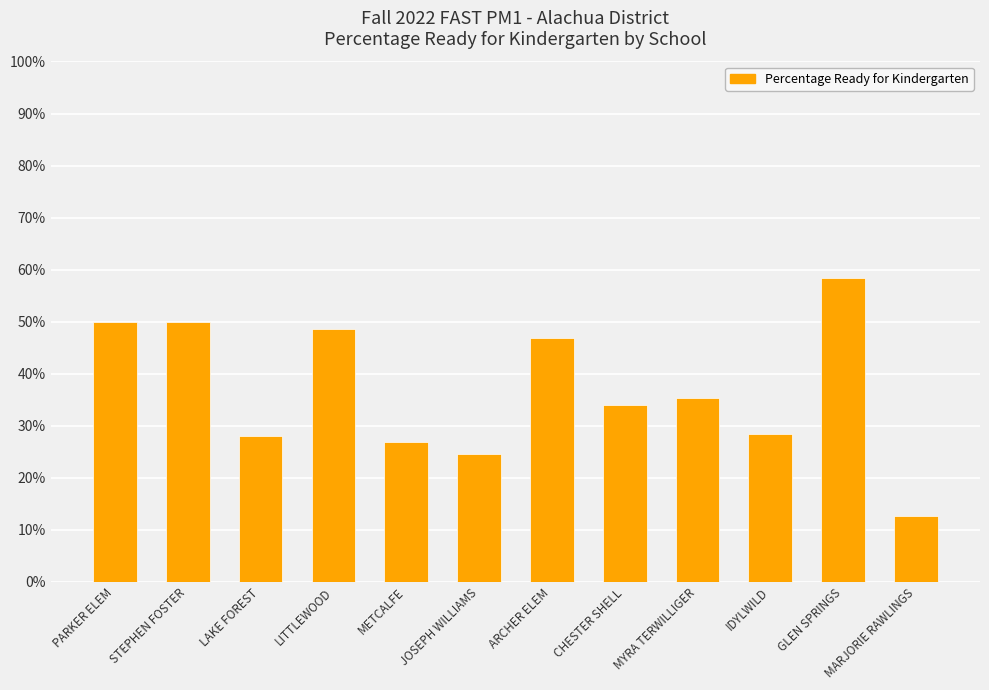

List the labels in order of value, largest first.

GLEN SPRINGS, PARKER ELEM, STEPHEN FOSTER, LITTLEWOOD, ARCHER ELEM, MYRA TERWILLIGER, CHESTER SHELL, IDYLWILD, LAKE FOREST, METCALFE, JOSEPH WILLIAMS, MARJORIE RAWLINGS